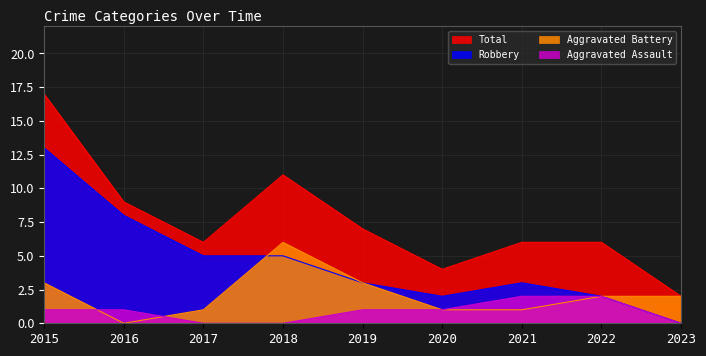

Where does the Total series first go above 6?

2015